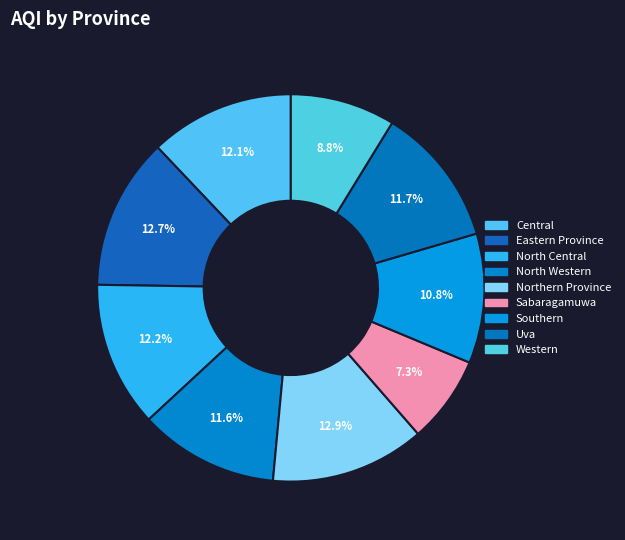

Approximately how many times larger is the value at Sabaragamuwa compared to Northern Province?

0.6